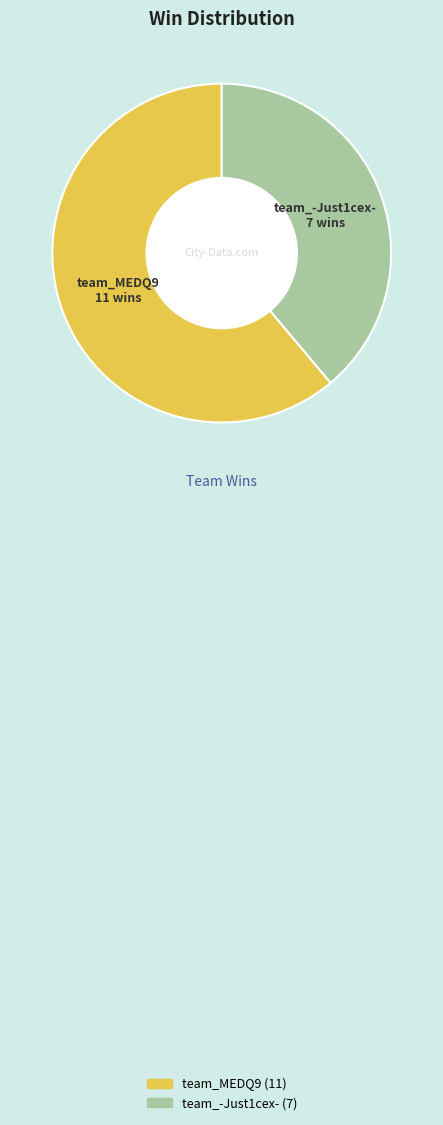

Is it true that team_-Just1cex- is 39% of the pie?

True